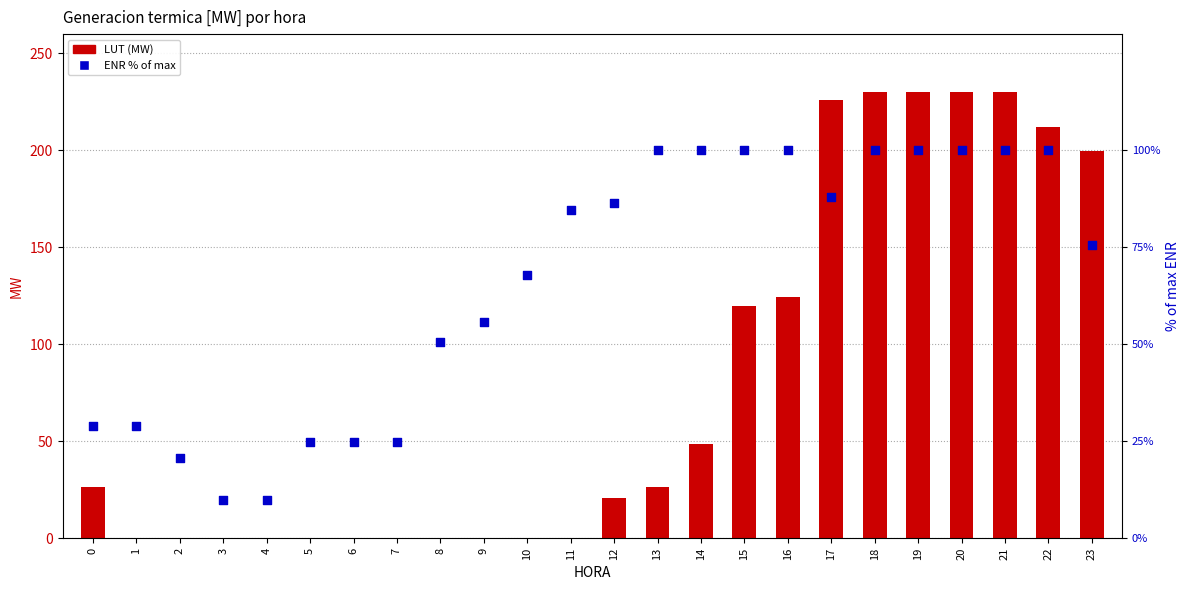

Which series reaches the minimum Y coordinate?

LUT